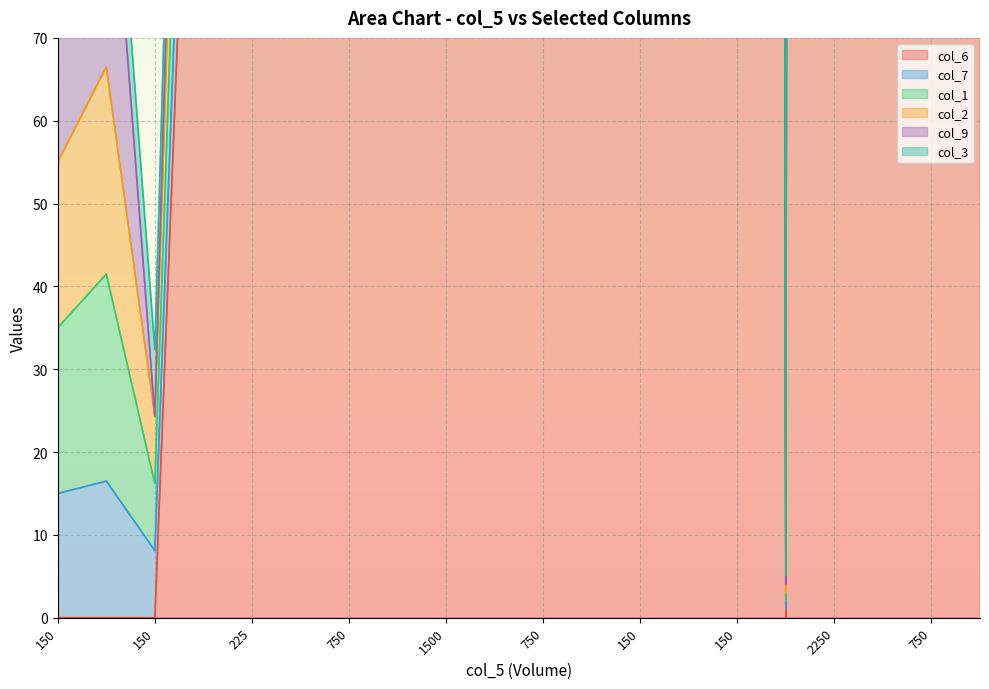

Where is col_1 nearest to the value 12?

150